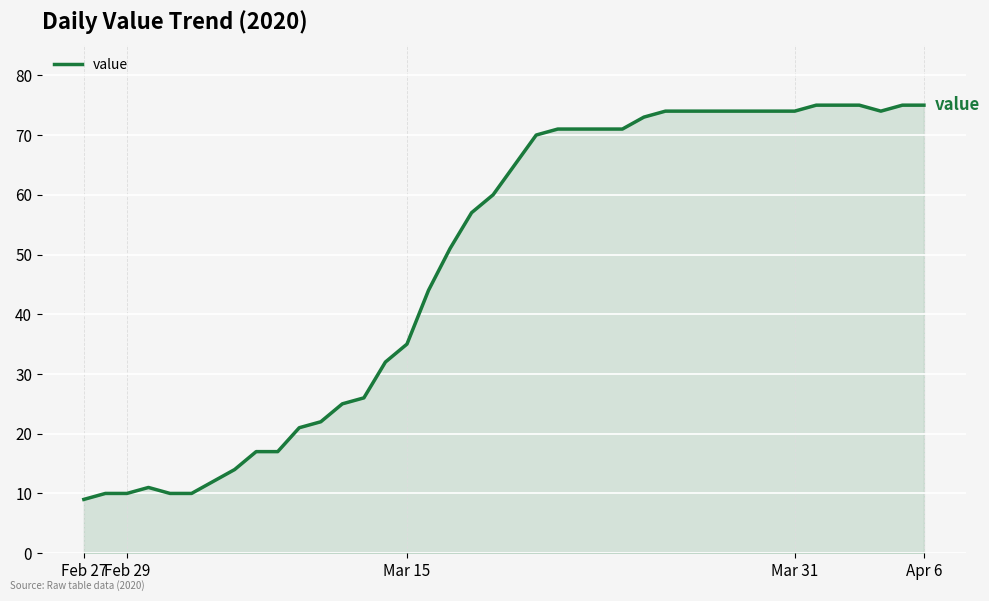

What is the maximum value shown in the chart?

75